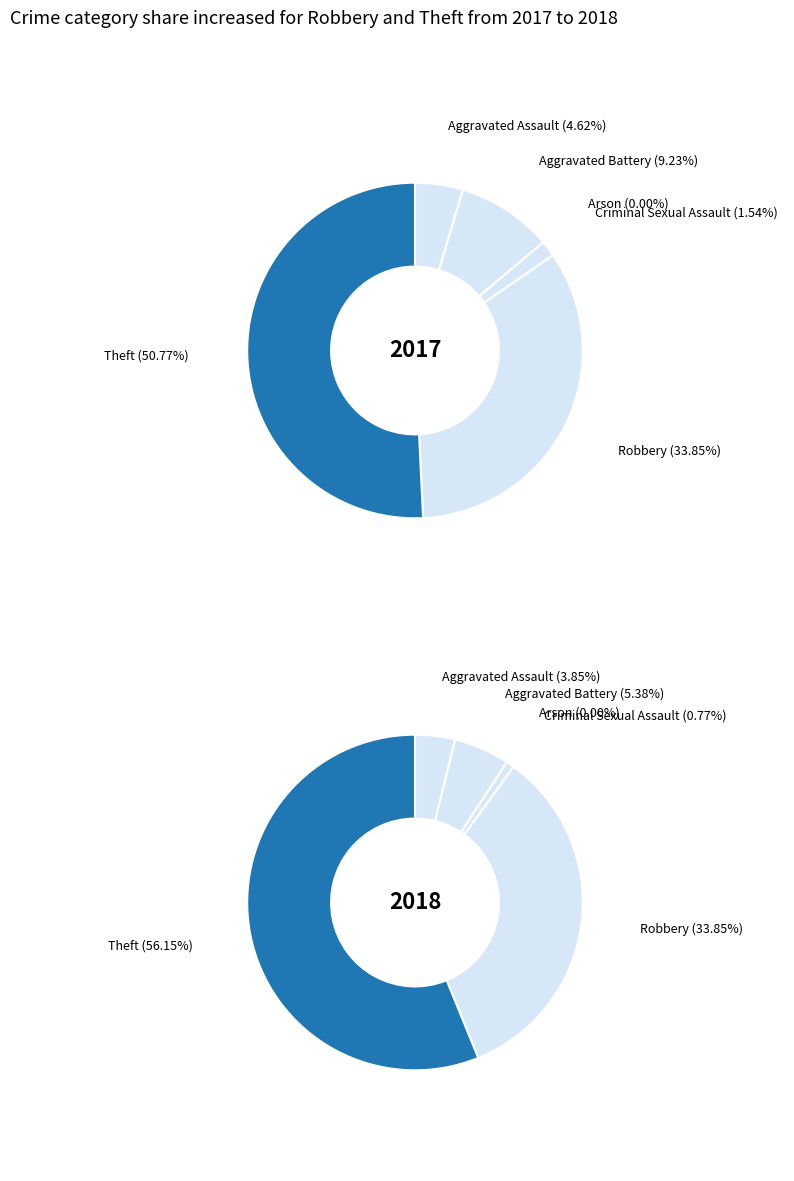

Is there any slice that represents more than half of the pie?

Yes